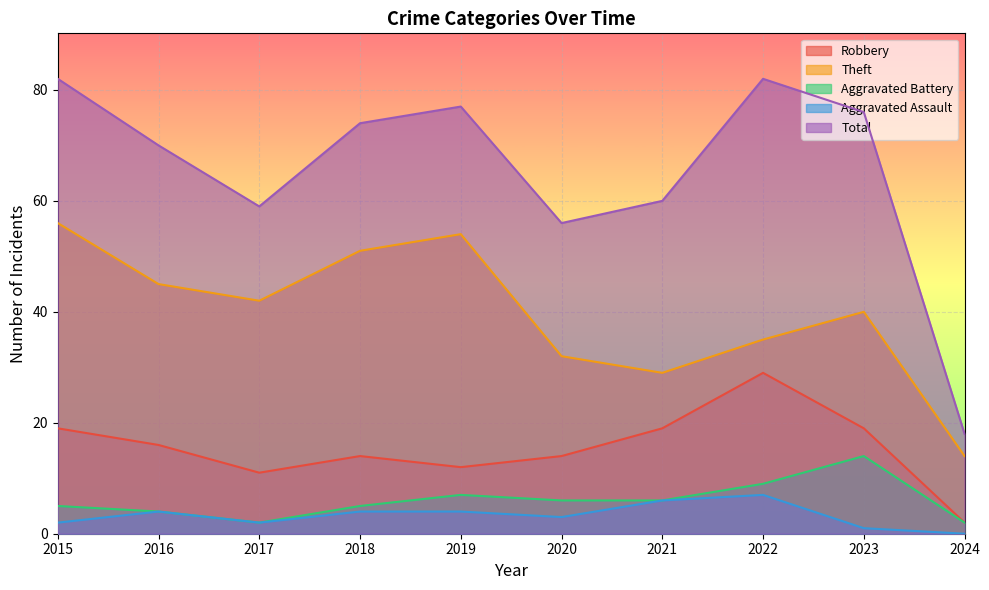

At which category is the sum across all series the highest?

2015